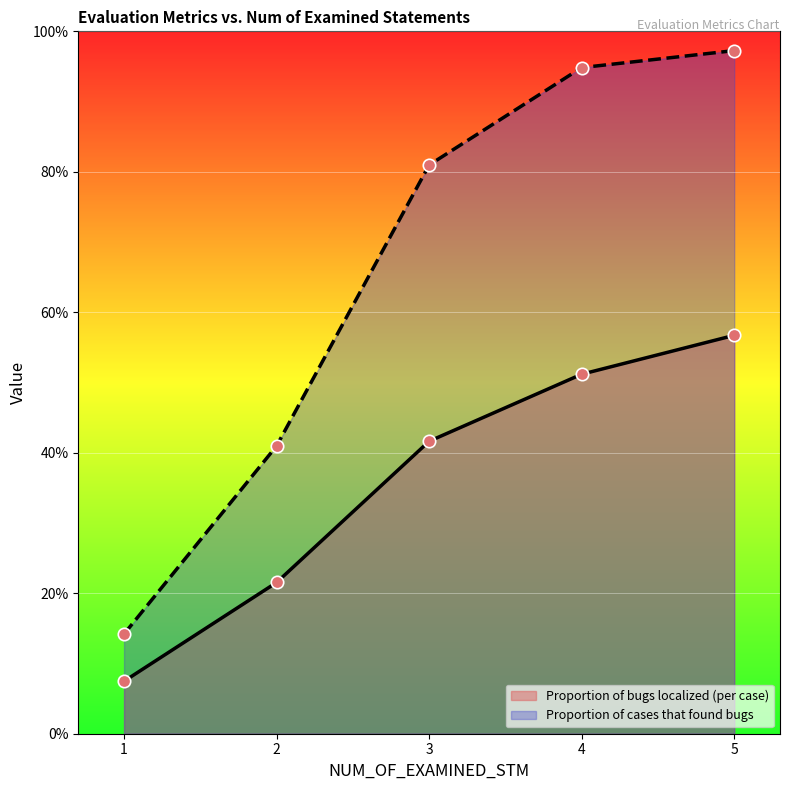

Which series reaches the maximum Y coordinate?

Proportion of cases that found bugs